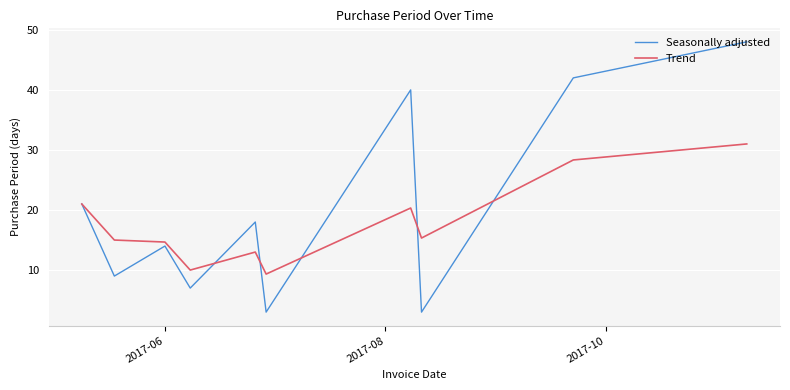

Count the number of data series in this chart.

2